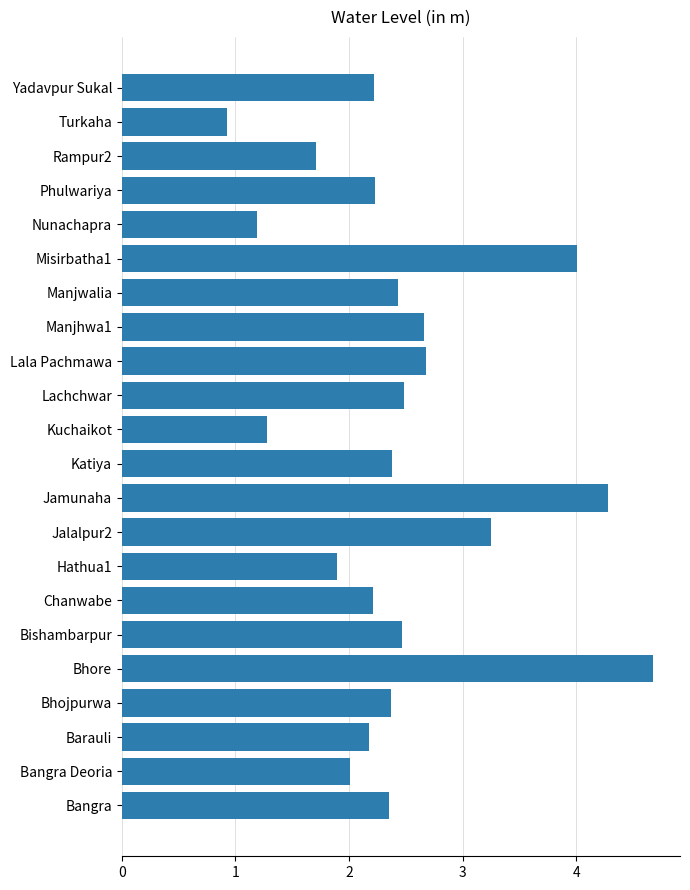

What is the greatest value displayed?

4.7